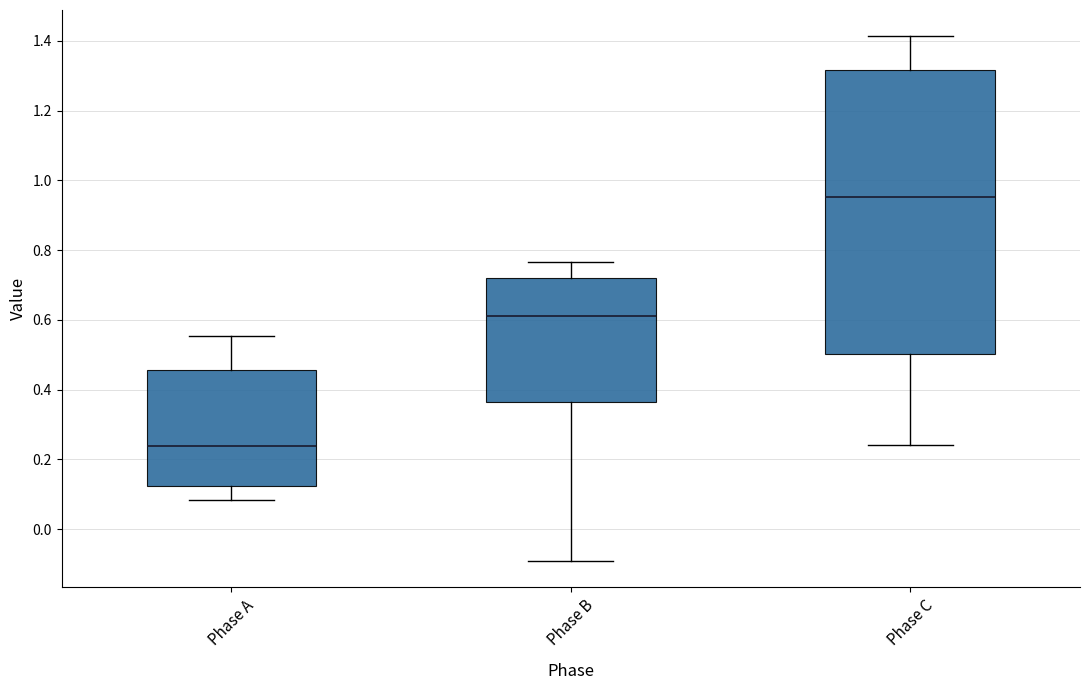

Which box's median line is the lowest?

Phase A